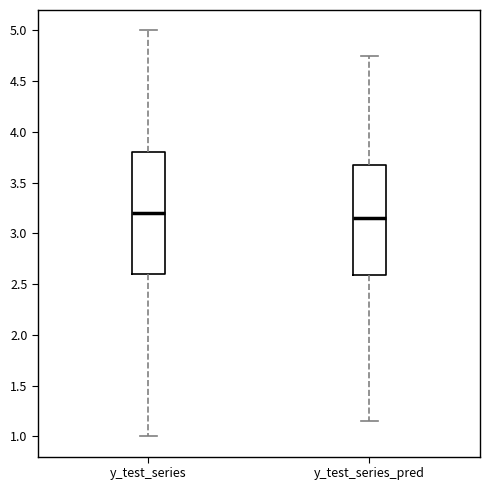

Which box has the highest median line?

y_test_series